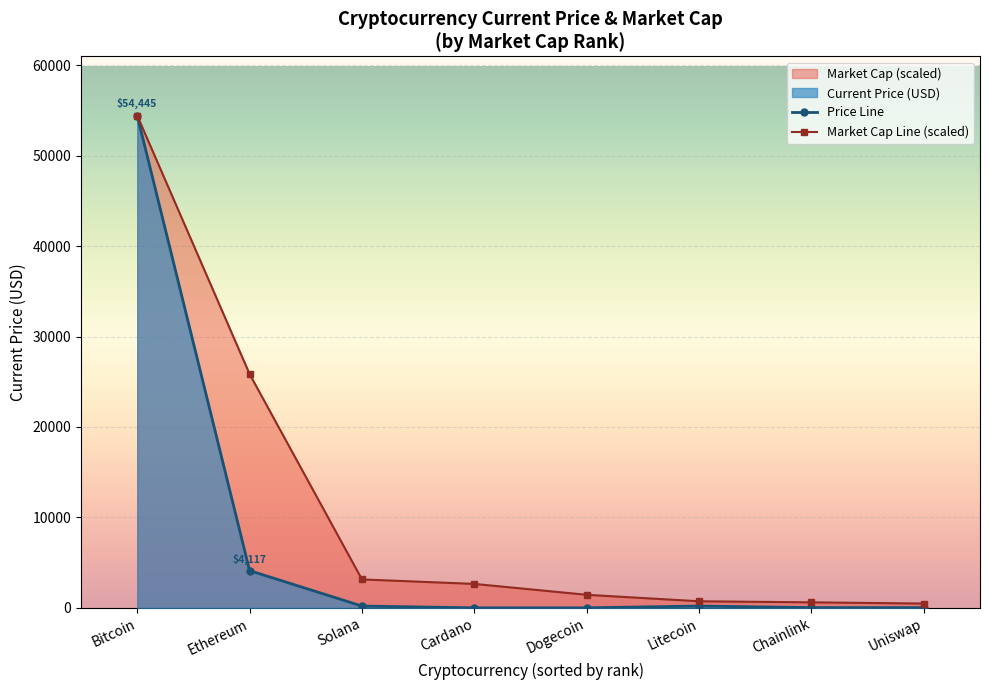

Is it true that Price Line equals 1.6 at Cardano?

True